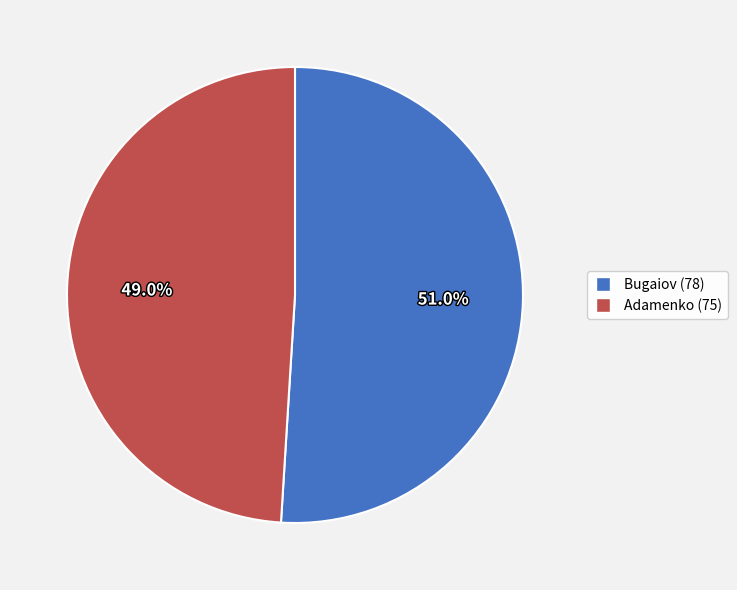

To the nearest percent, what is the average slice percentage?

50%